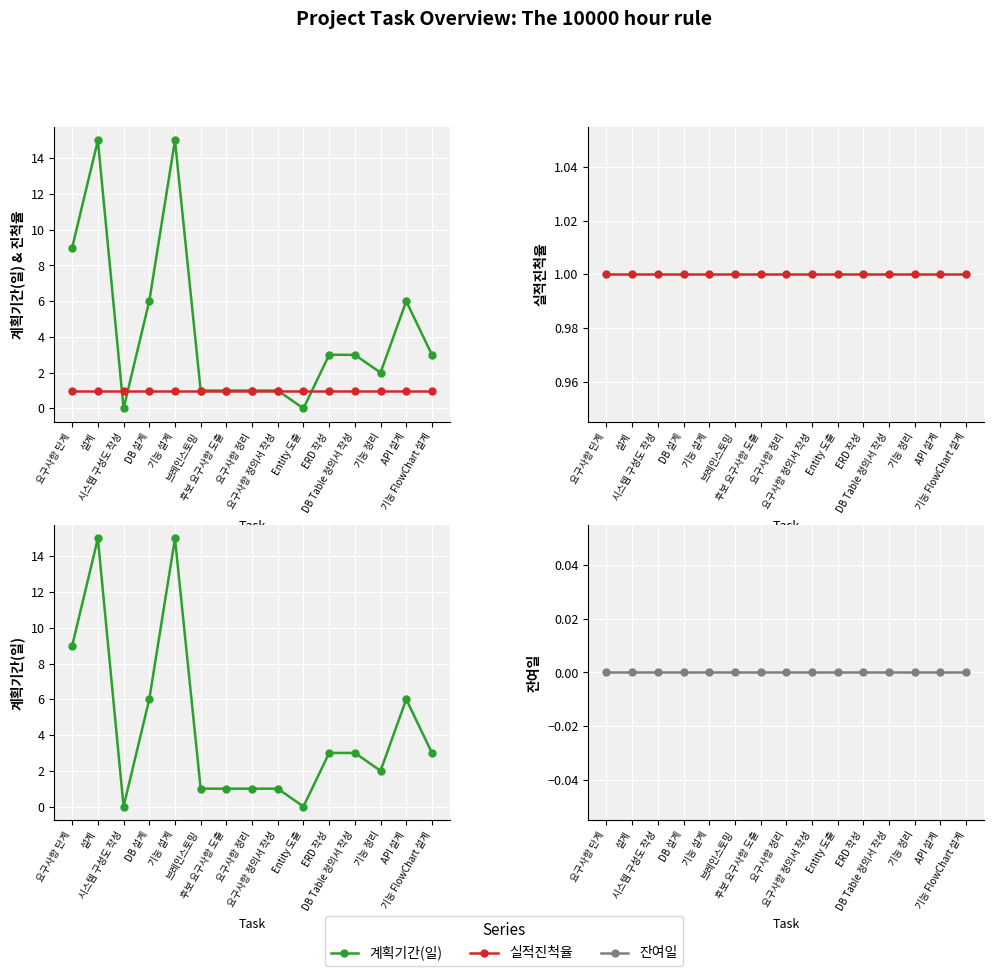

Is the value of 잔여일 at 기능 FlowChart 설계 greater than the value of 실적진척율 at API 설계?

No